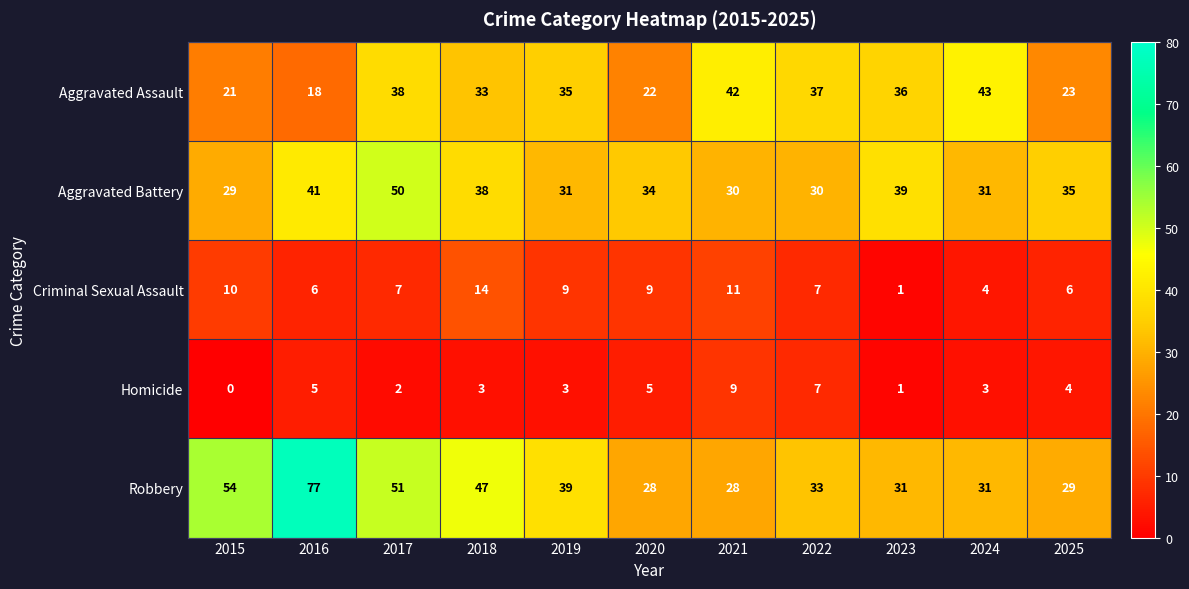

How many categories are shown in the chart?

11